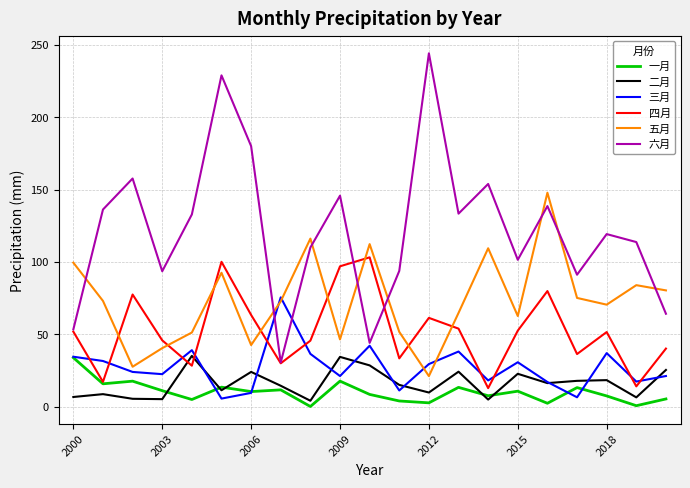

Which series has the widest spread of values?

六月